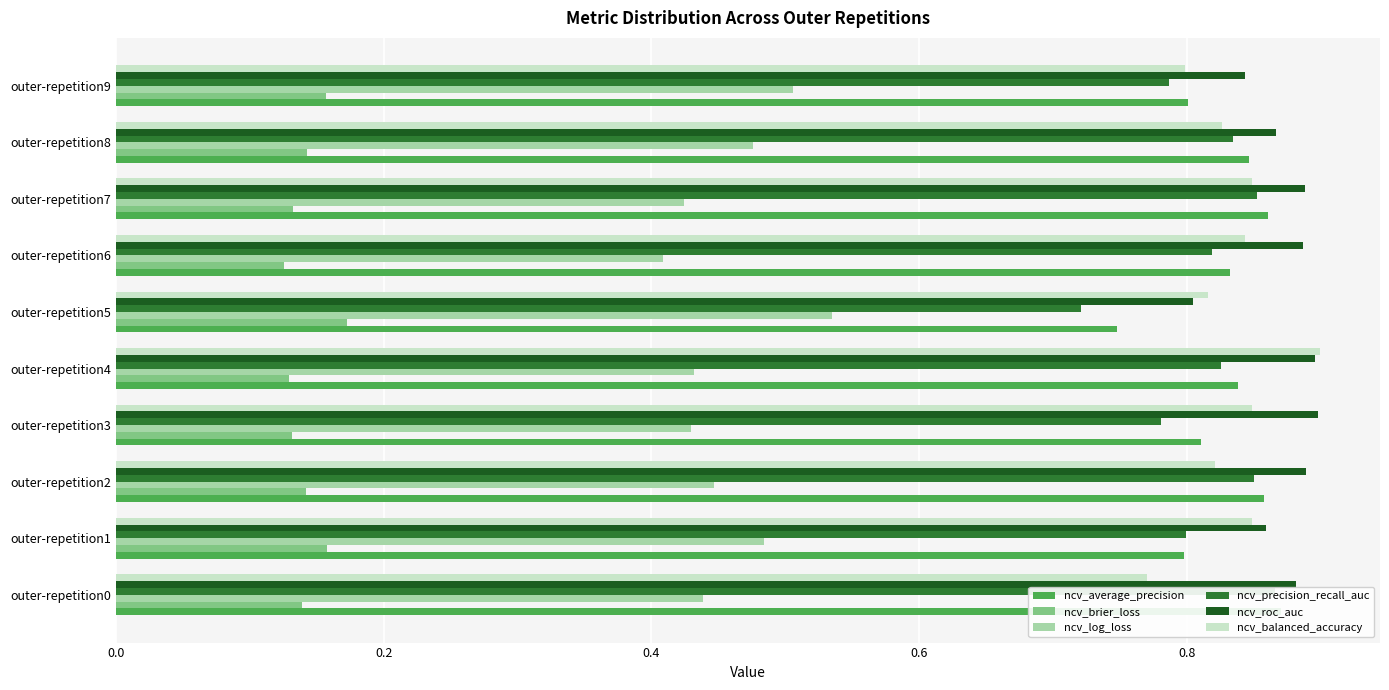

Between outer-repetition2 and outer-repetition6, which series saw the biggest shift?

ncv_log_loss